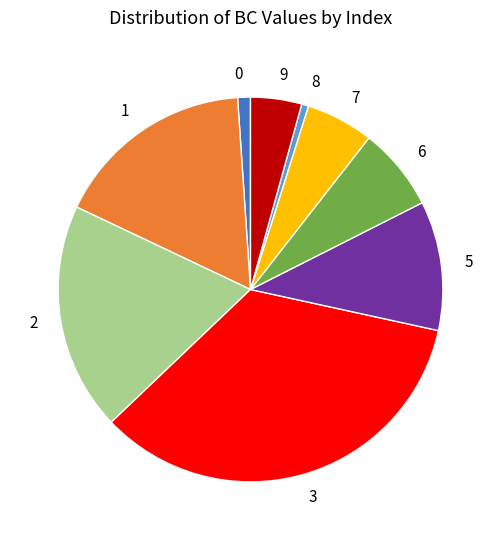

Do 7 and 8 together represent more than half of the pie?

No